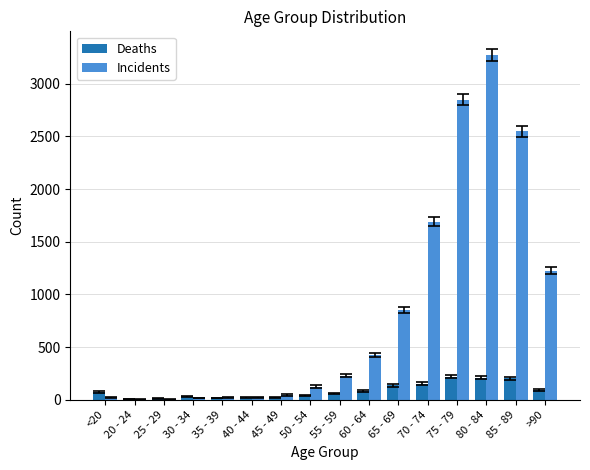

The Deaths series shows 77 at <20. True or false?

True